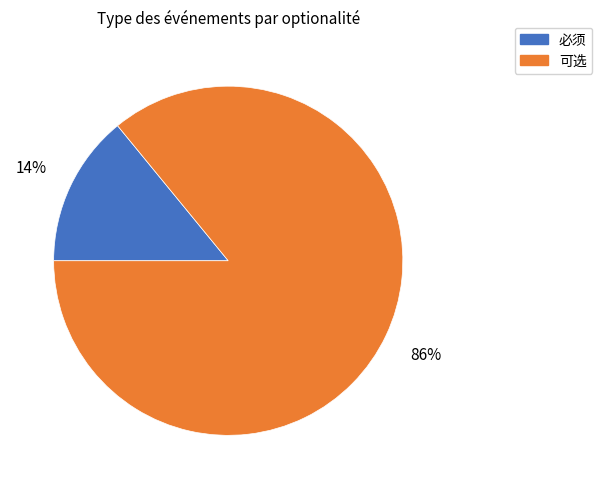

Approximately how many times larger is the value at 可选 compared to 必须?

6.1